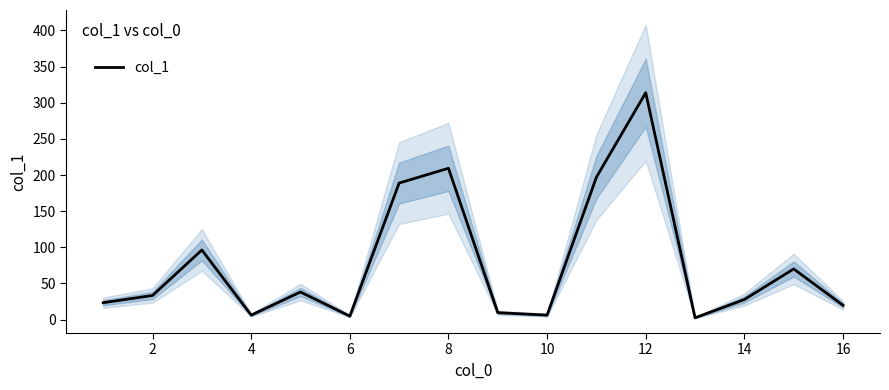

Is it true that col_1 equals 503.7 at 12?

False